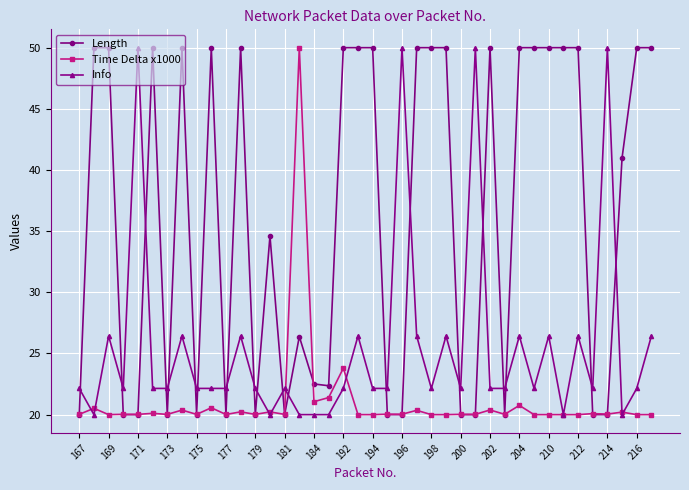

What is the minimum value for Length?

20.0